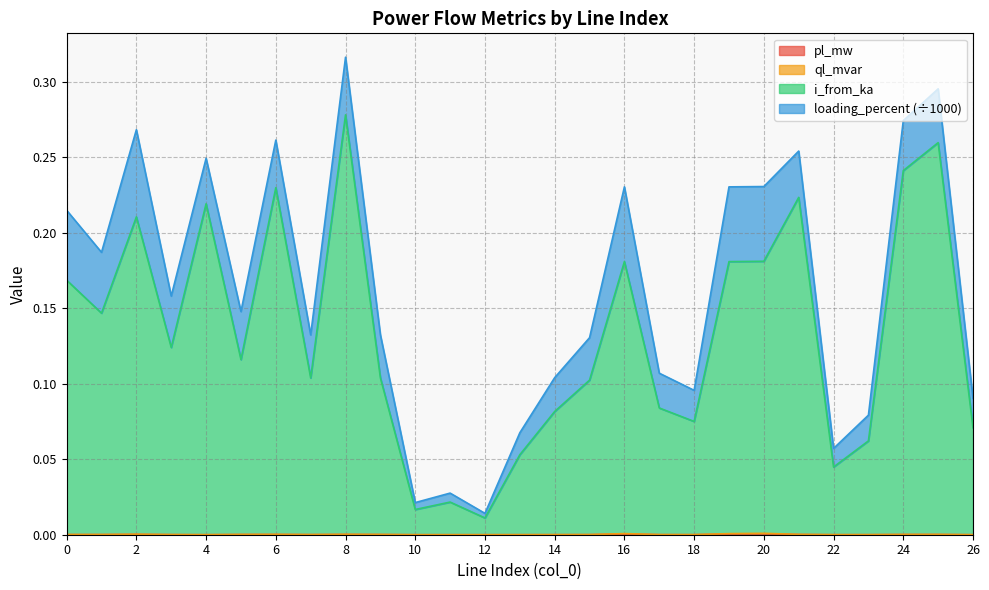

True or false: pl_mw has a value of 0.0 at 1.

True